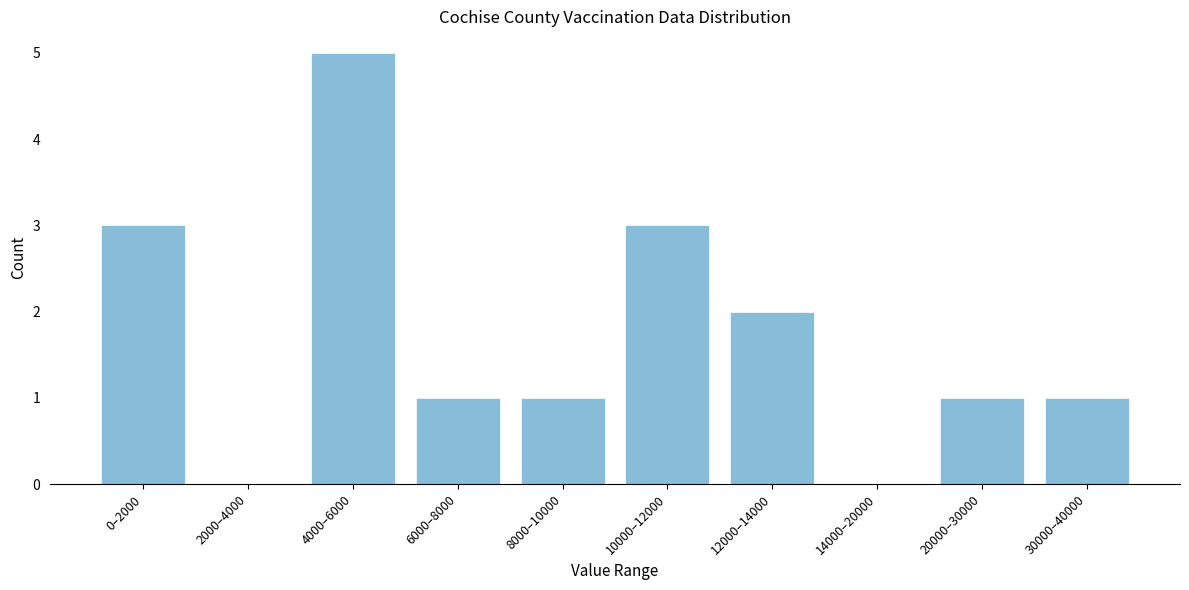

Reading left to right, extract all data points from this chart.

0–2000=3	2000–4000=0	4000–6000=5	6000–8000=1	8000–10000=1	10000–12000=3	12000–14000=2	14000–20000=0	20000–30000=1	30000–40000=1